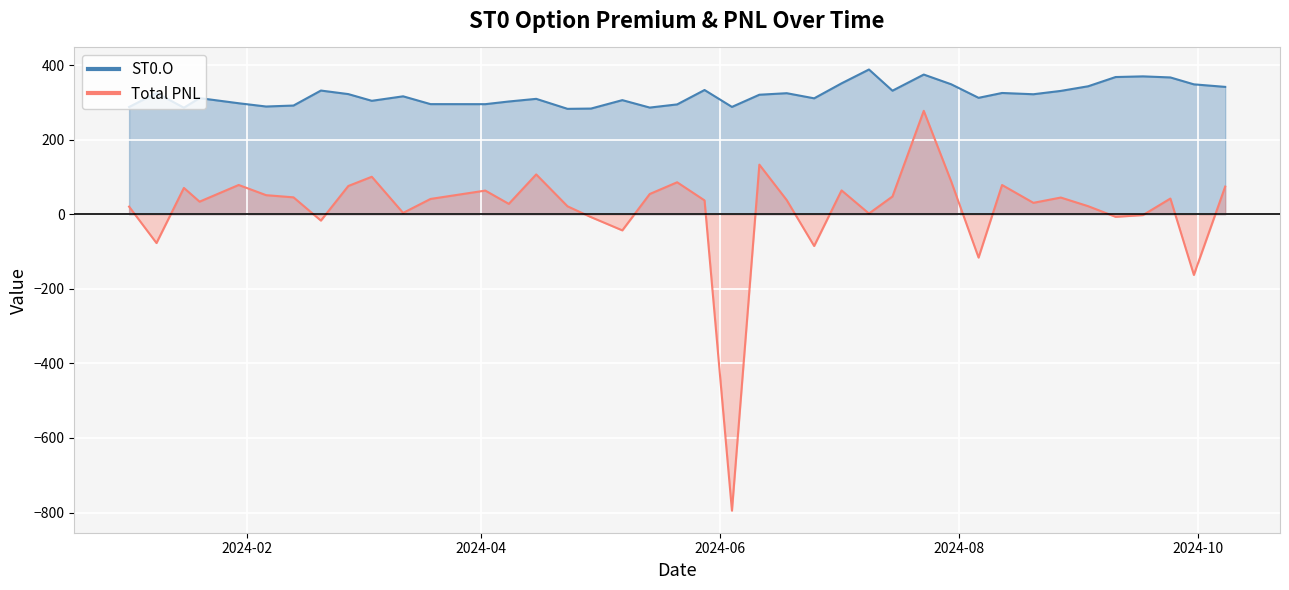

What are all the series names shown in the legend?

ST0.O, Total PNL